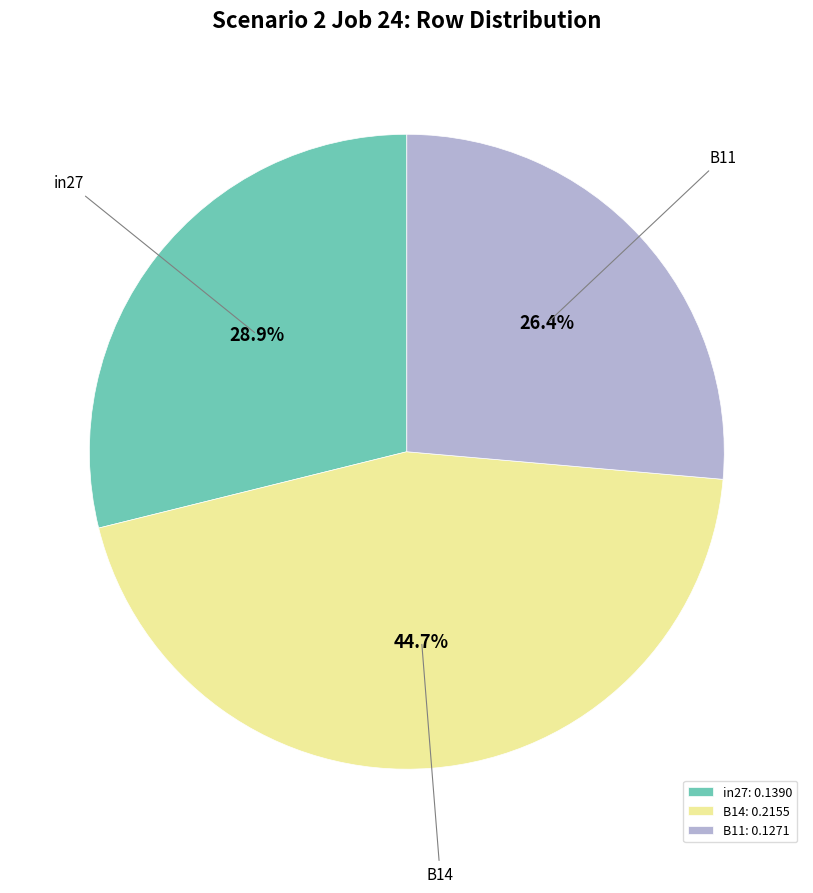

To the nearest percent, what percentage of the pie is in27?

29%